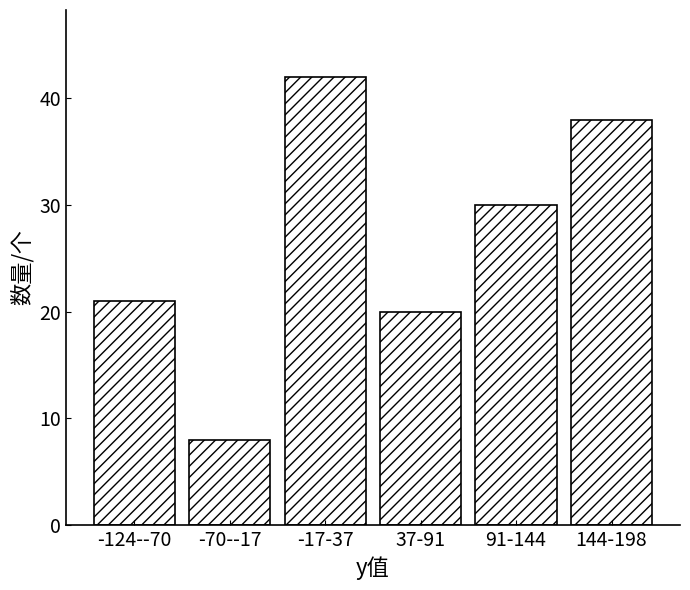

Reading left to right, what are all the values shown in this chart?

-124--70=21	-70--17=8	-17-37=42	37-91=20	91-144=30	144-198=38